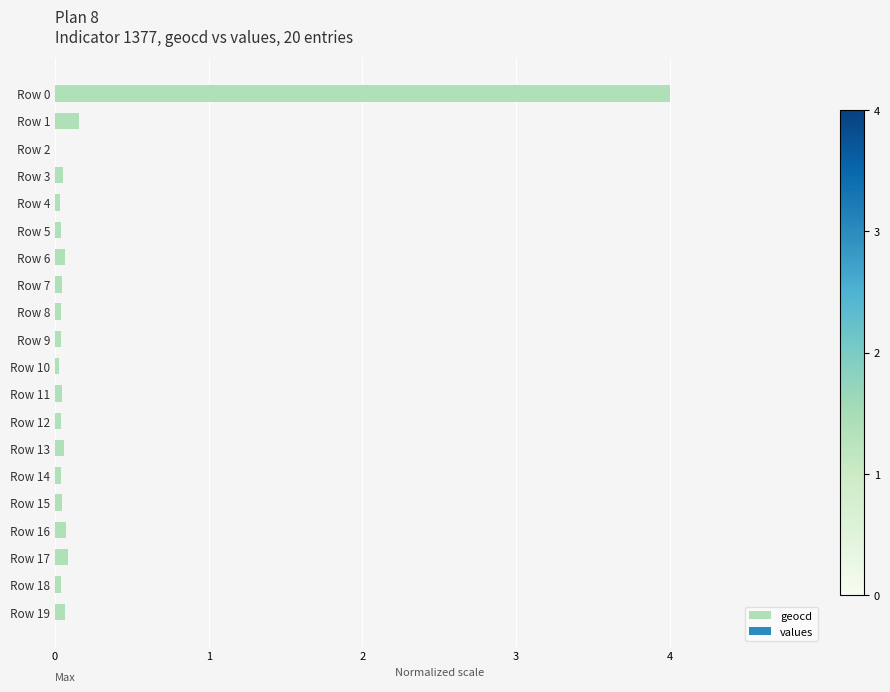

What is the sum of all values?

5.0